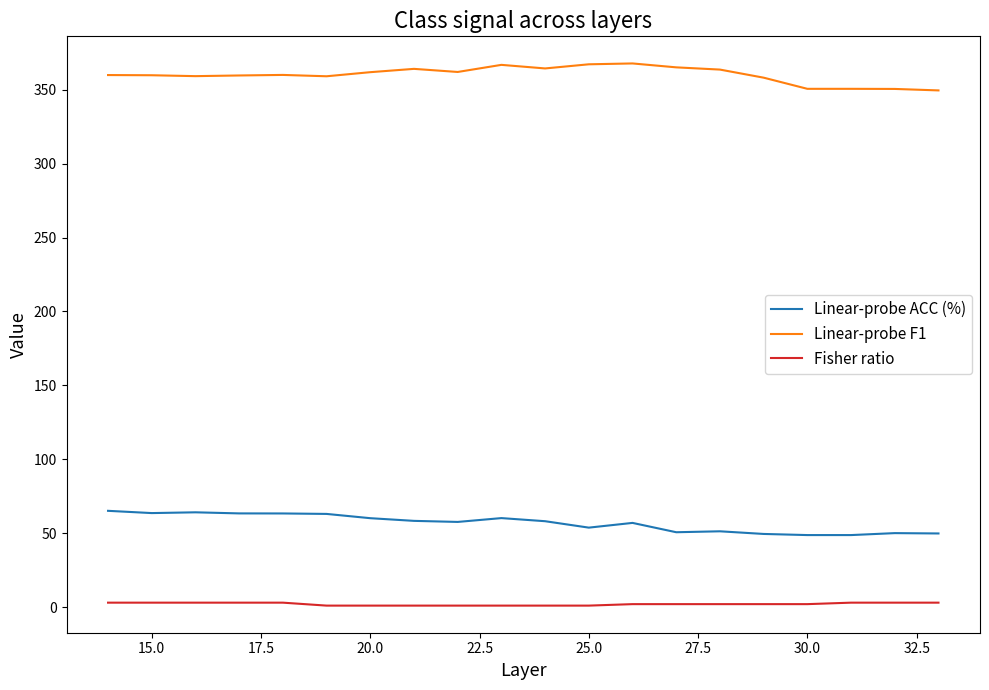

True or false: Fisher ratio and Linear-probe ACC (%) intersect in this chart.

False